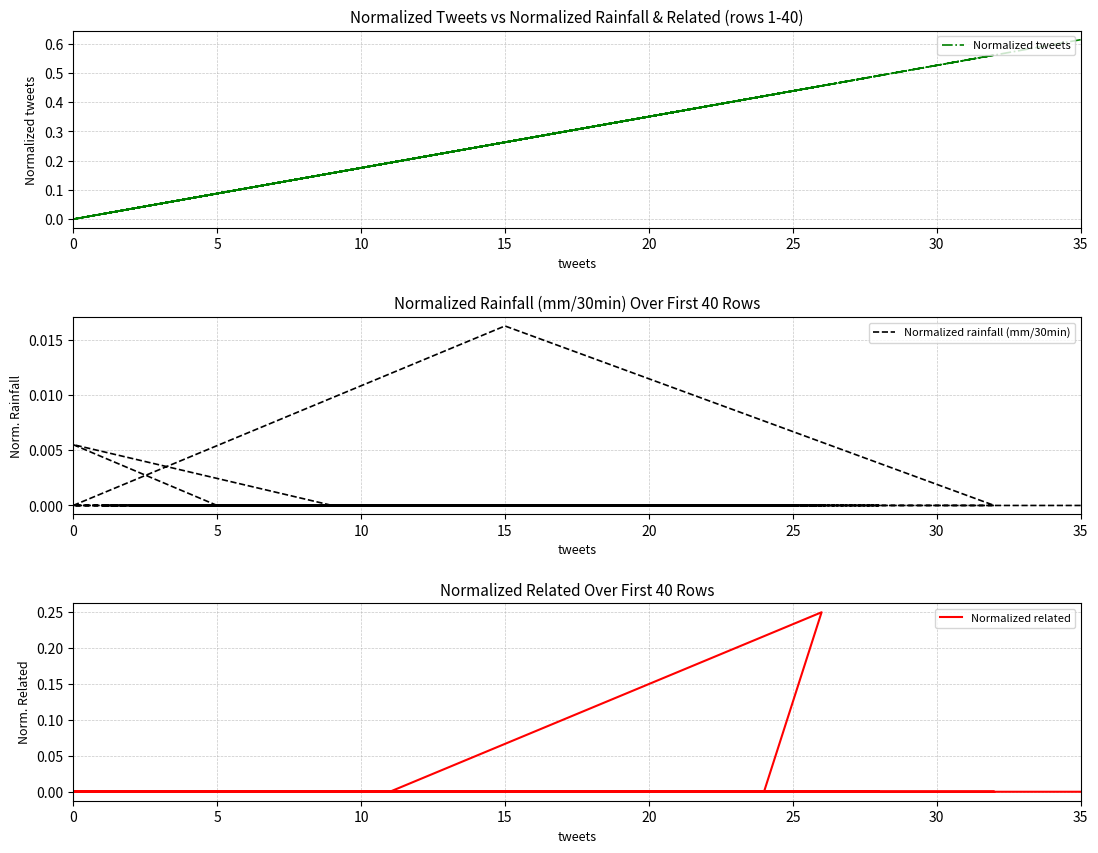

What is the label of the 38th point from the right?

10